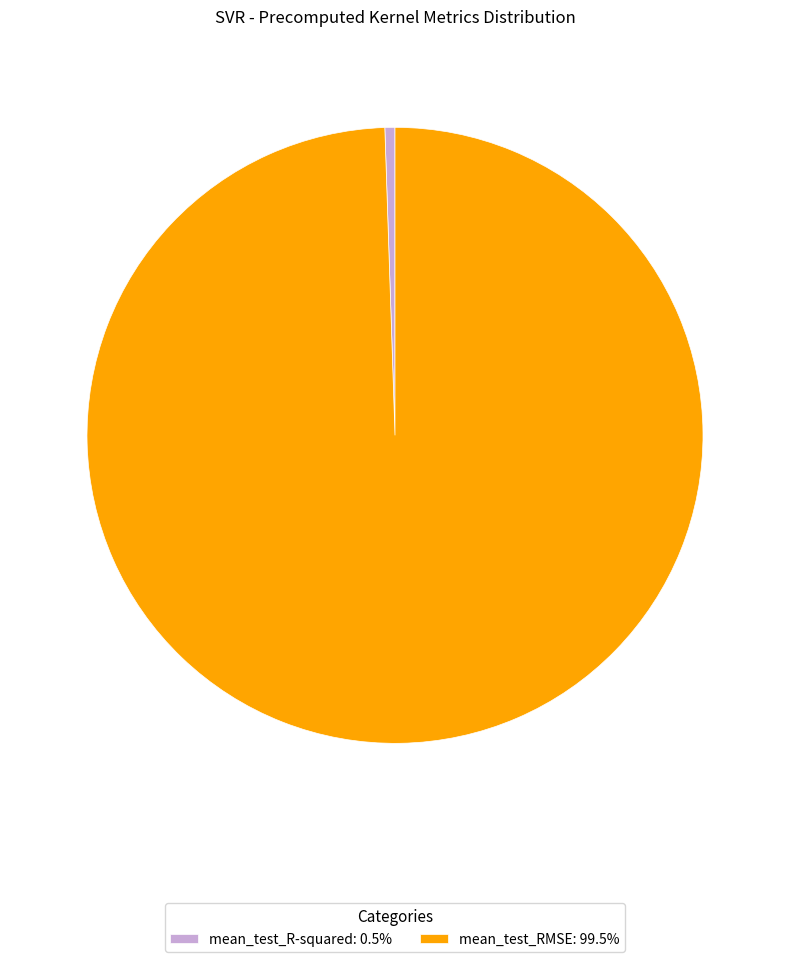

Combined, do mean_test_RMSE: 99.5% and mean_test_R-squared: 0.5% account for over 50%?

Yes